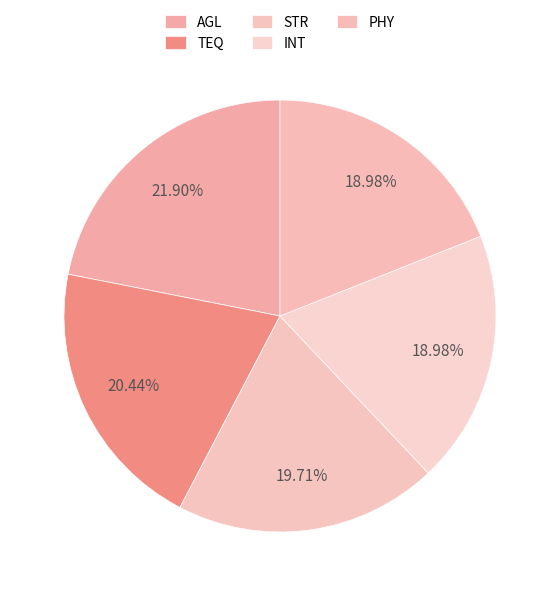

Is there any slice that represents more than half of the pie?

No